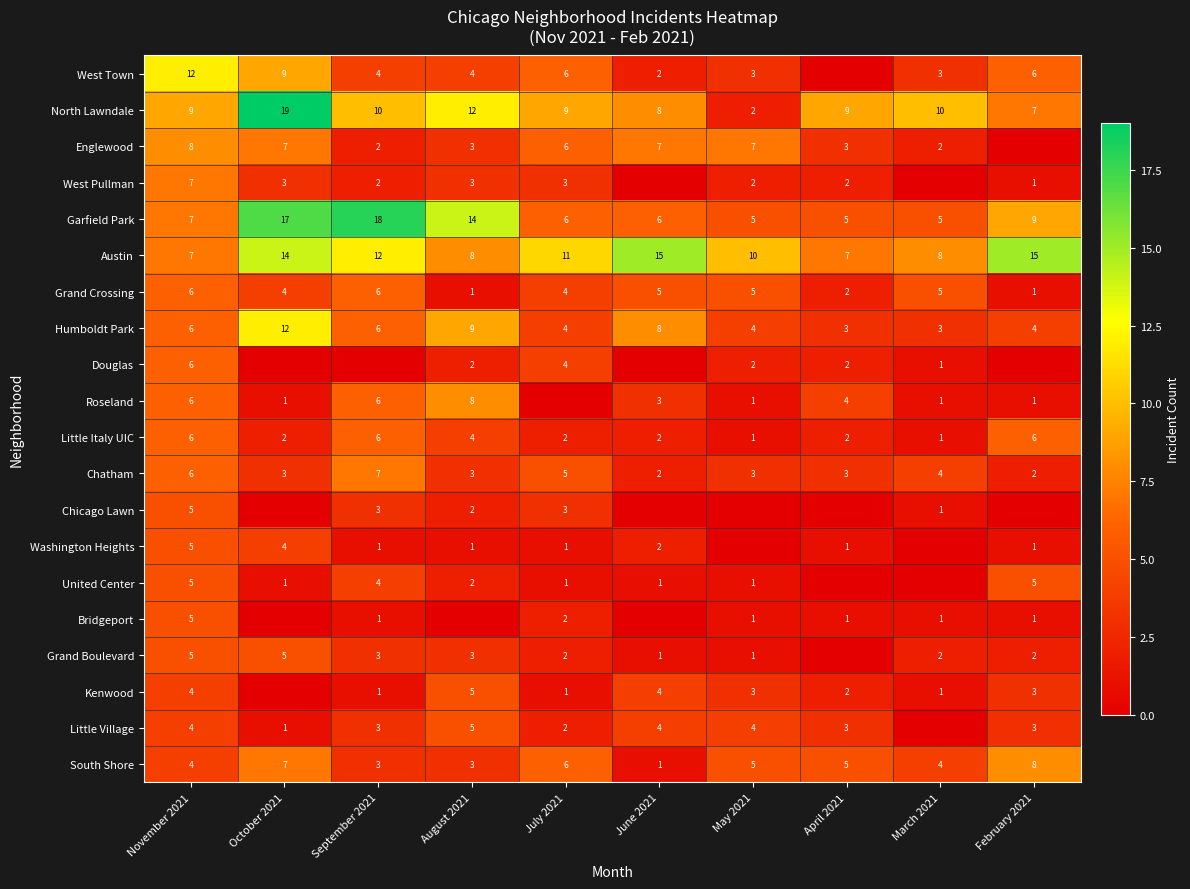

True or false: Grand Crossing has a value of 5 at June 2021.

True